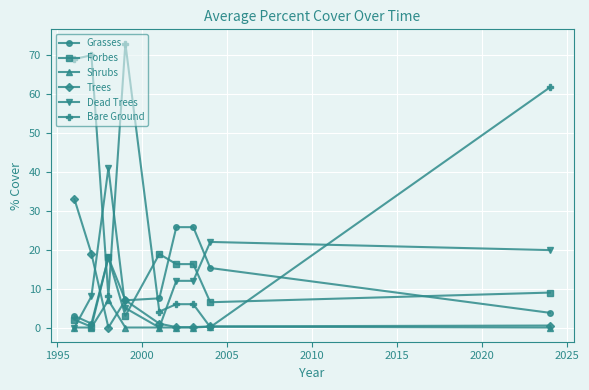

True or false: Shrubs has more than 0 interior local peaks.

True